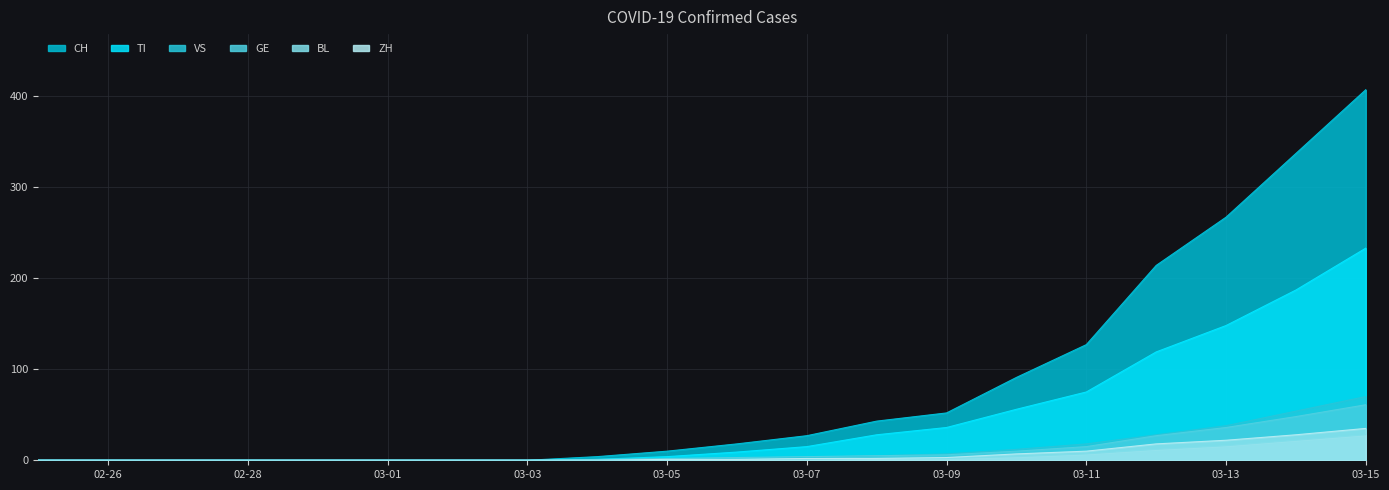

Between 2020-03-02 and 2020-03-06, which series saw the biggest shift?

CH